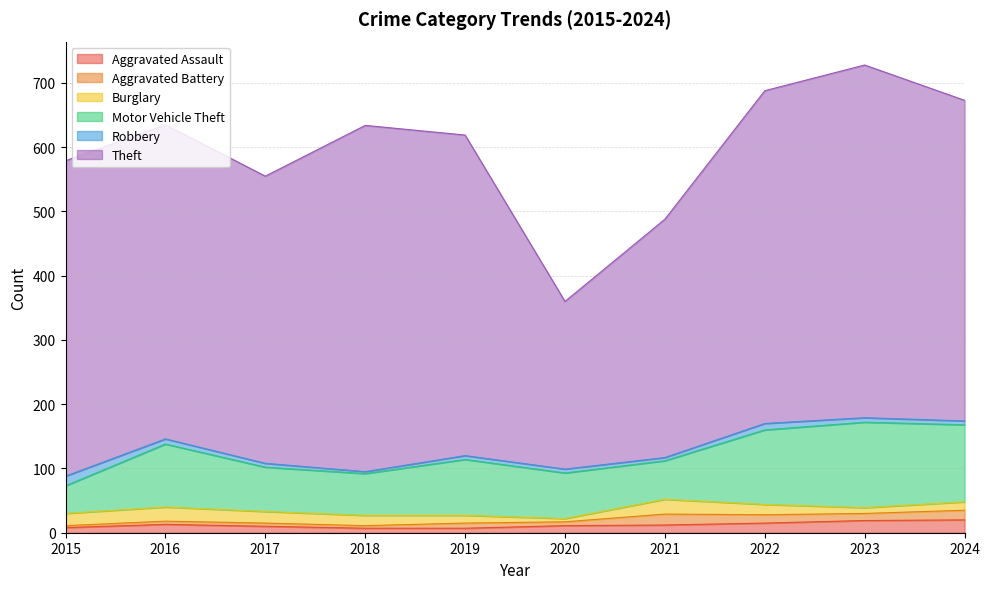

Which series changed the most between 2017 and 2021?

Theft